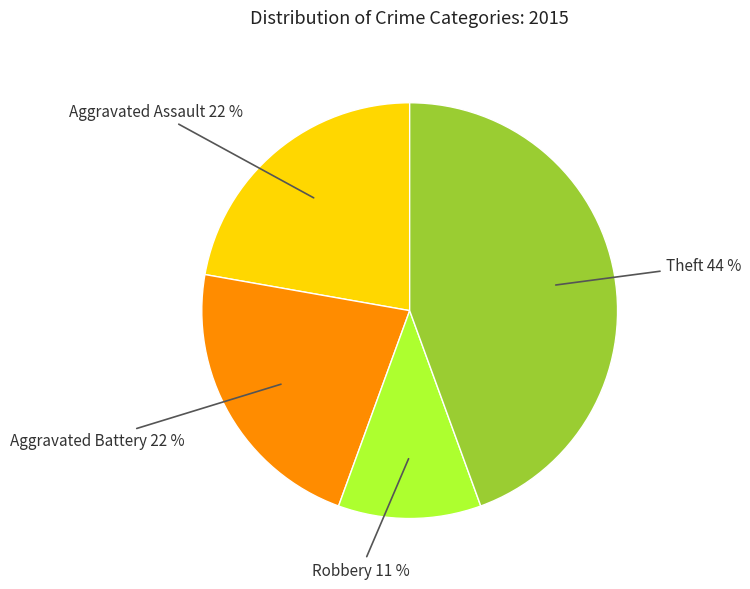

Which has a higher value, Robbery or Aggravated Battery?

Aggravated Battery